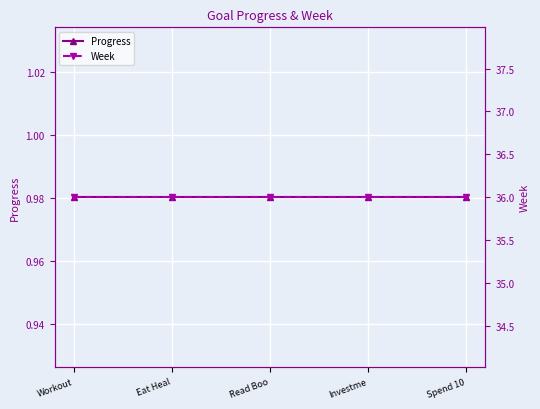

At which category is the sum across all series the highest?

Workout